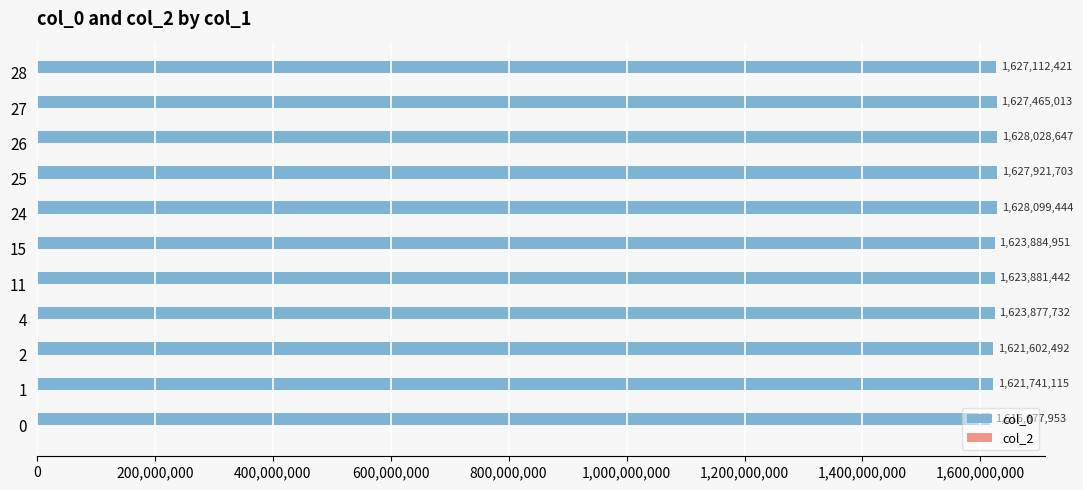

Which has a higher value, 26 or 2?

26